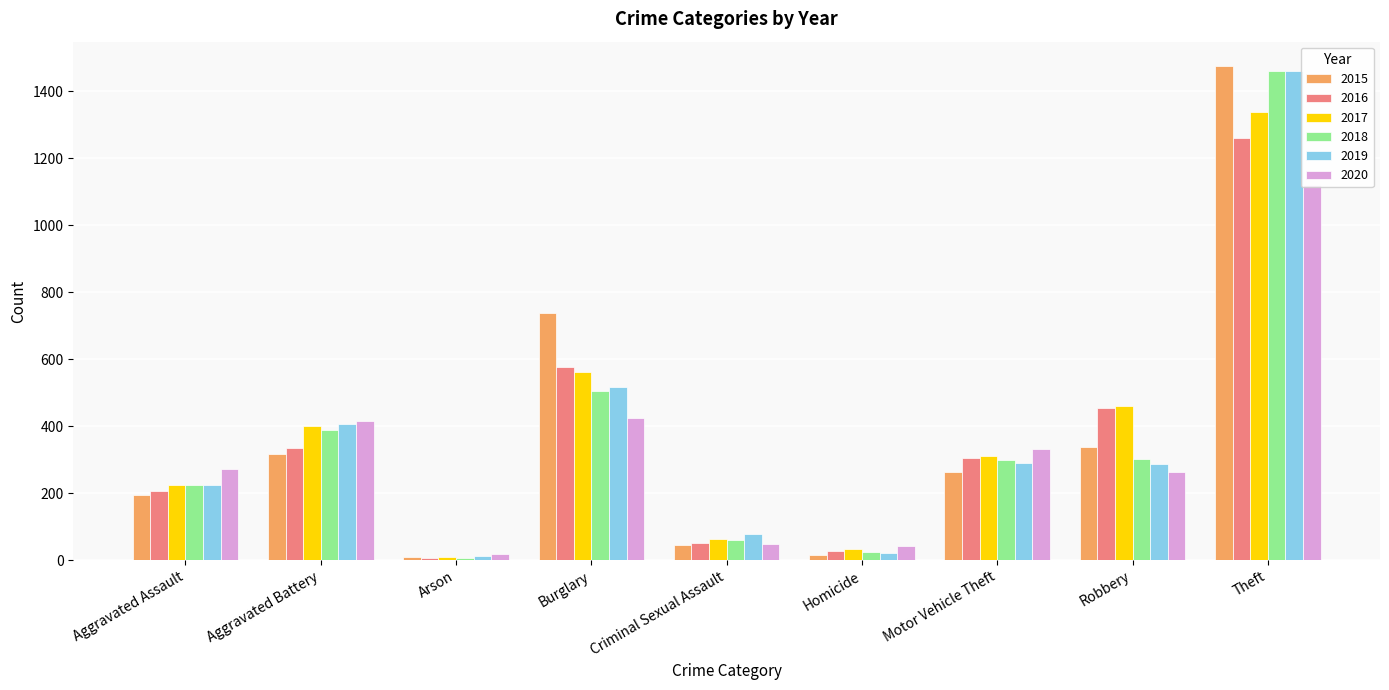

What is the highest value of the 2017 series?

1339